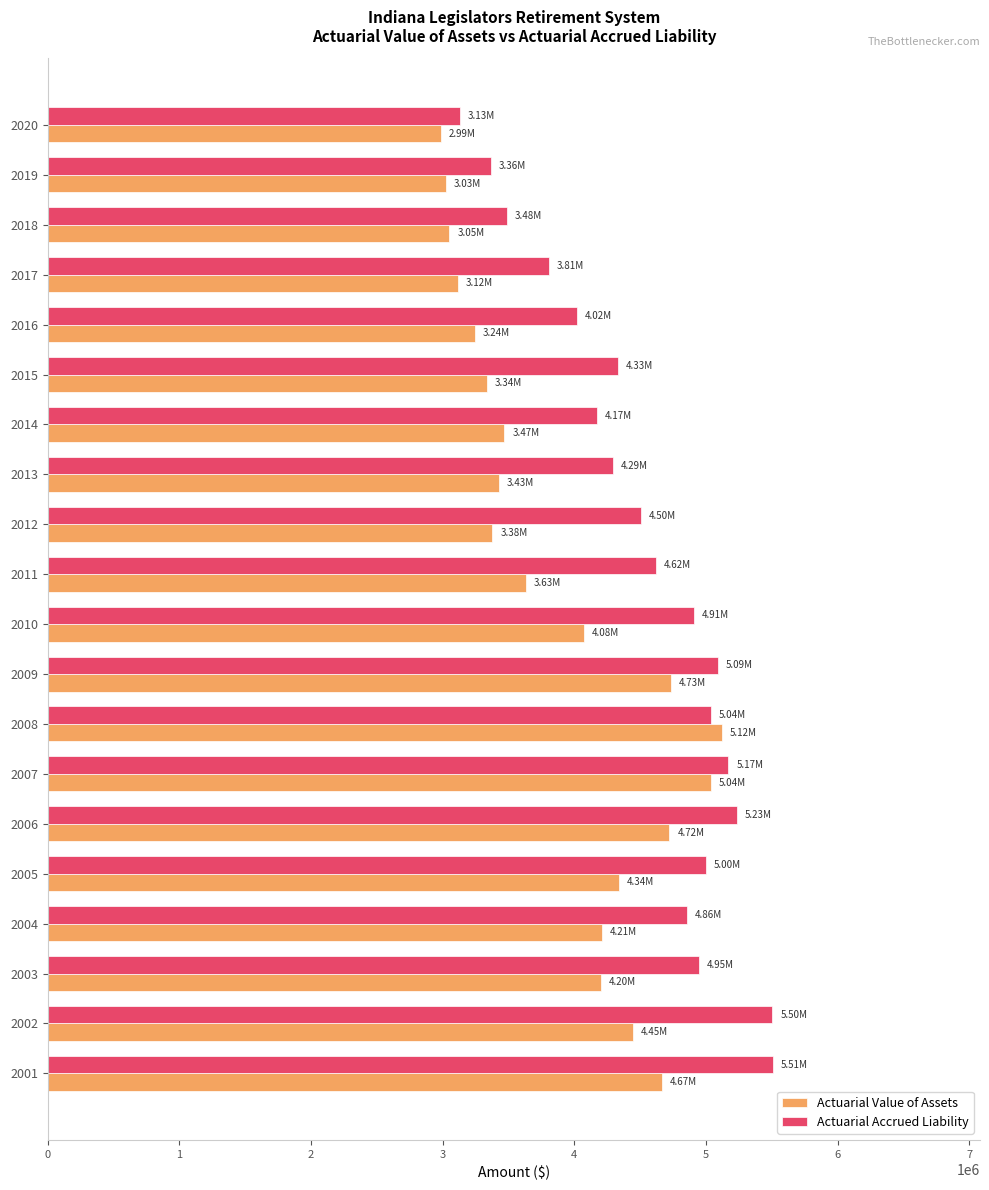

Between 2004 and 2014, which series saw the biggest shift?

Actuarial Value of Assets